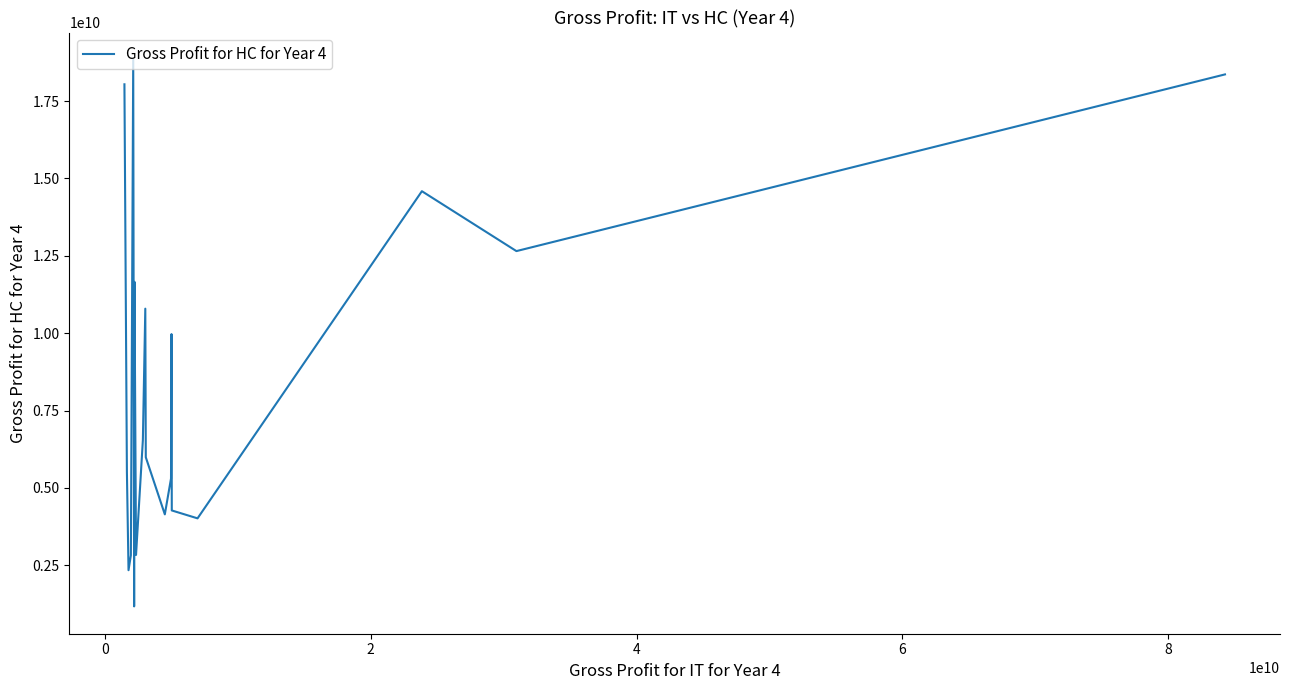

What is the difference between the maximum and minimum values?

17655921000